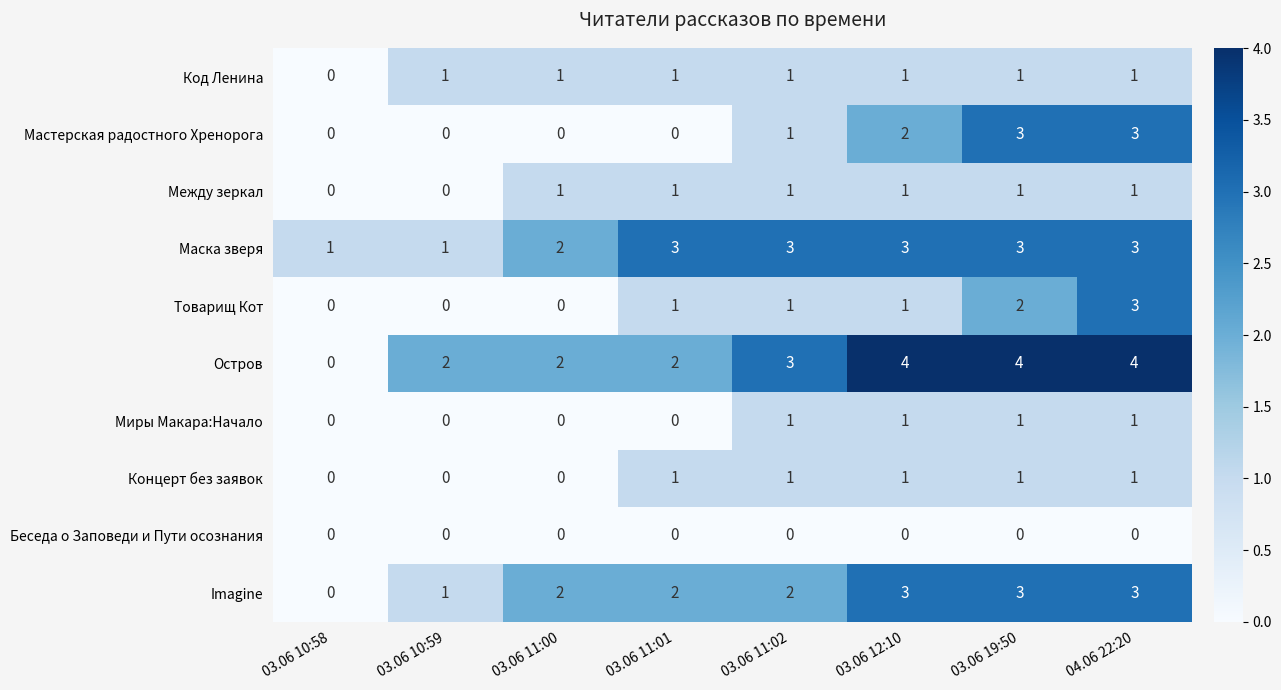

The value of Маска зверя at 03.06 10:58 is 1. True or false?

True